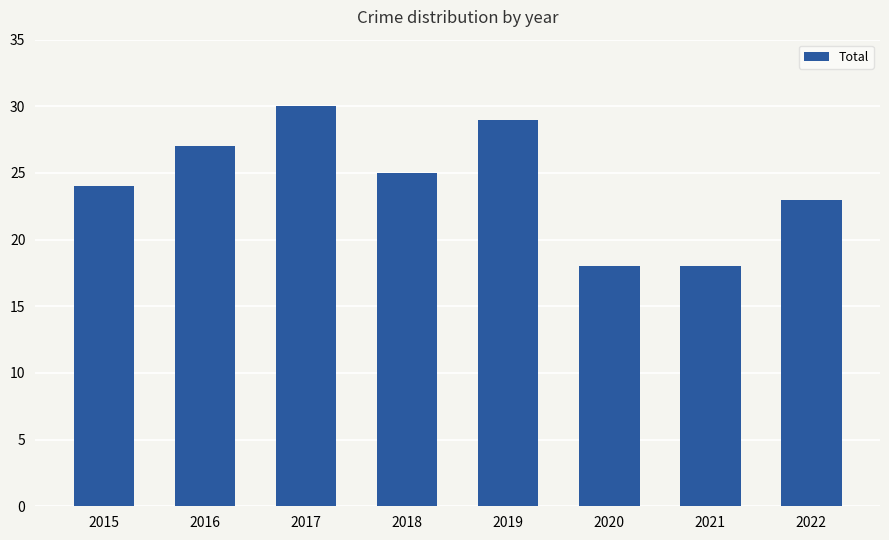

What is the greatest value displayed?

30